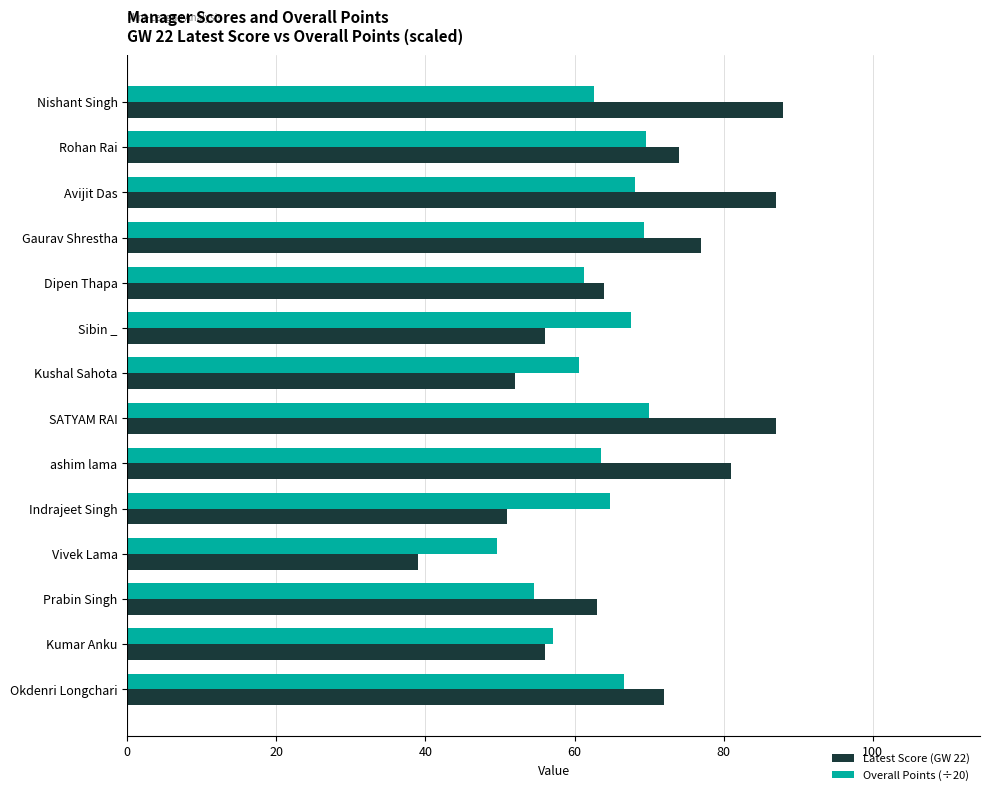

Rank the series by their maximum value, from highest to lowest.

Latest Score (GW 22), Overall Points (÷20)